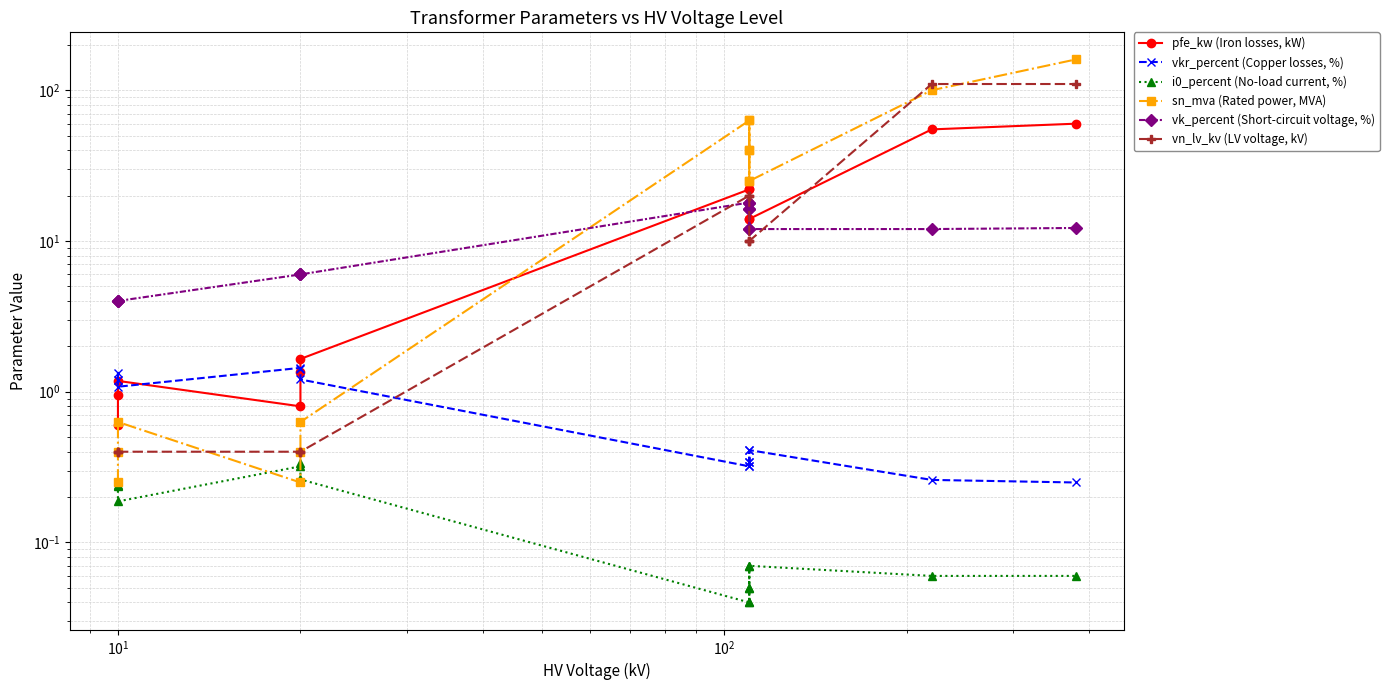

How many intersections are there between vk_percent (Short-circuit voltage, %) and pfe_kw (Iron losses, kW)?

1